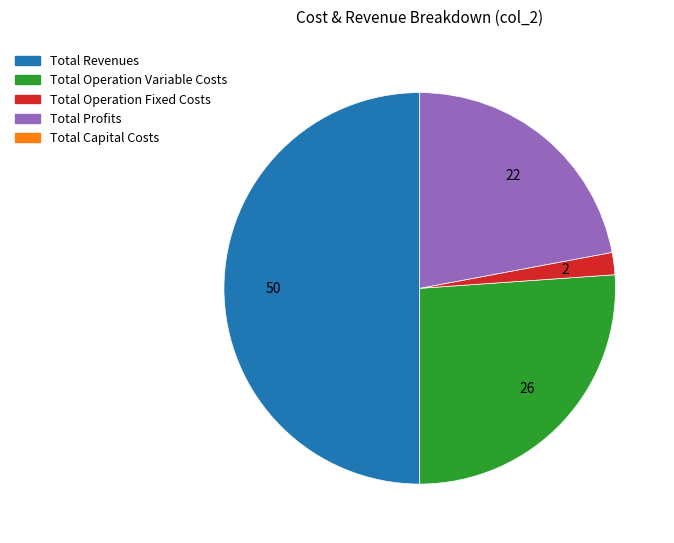

How many slices are in this pie chart?

4